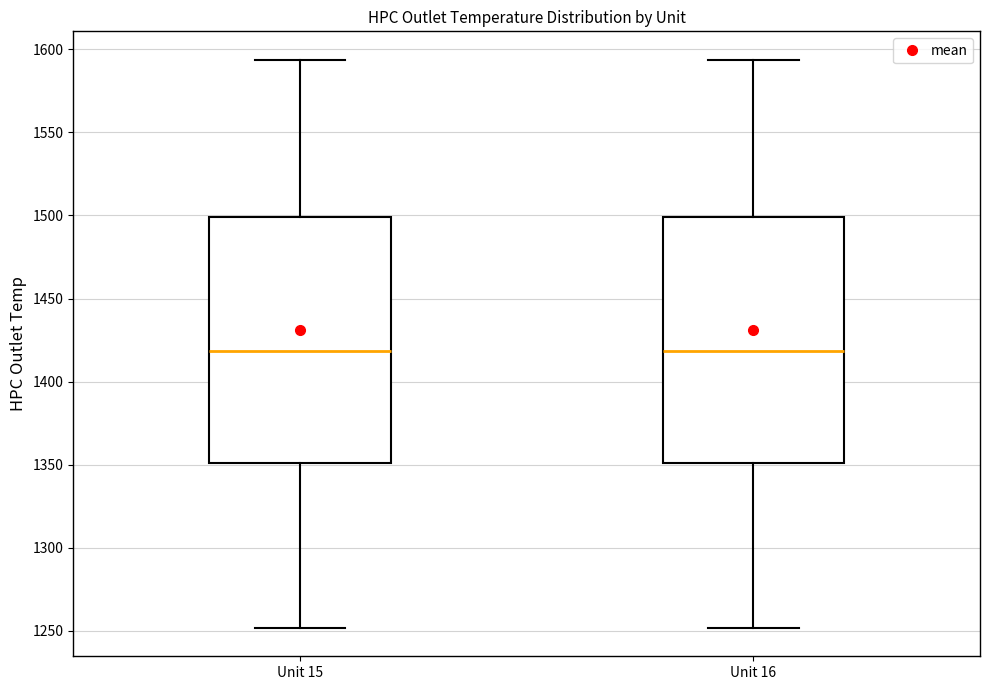

Reading left to right, transcribe this box plot: for each box, give where its median line is, the range the box spans, and where its two whiskers end, as read against the y-axis. The values are not printed on the chart, so give them approximately, as read against the axis.

Unit 15: median 1420, box 1350 to 1500, whiskers 1250 to 1595
Unit 16: median 1420, box 1350 to 1500, whiskers 1250 to 1595